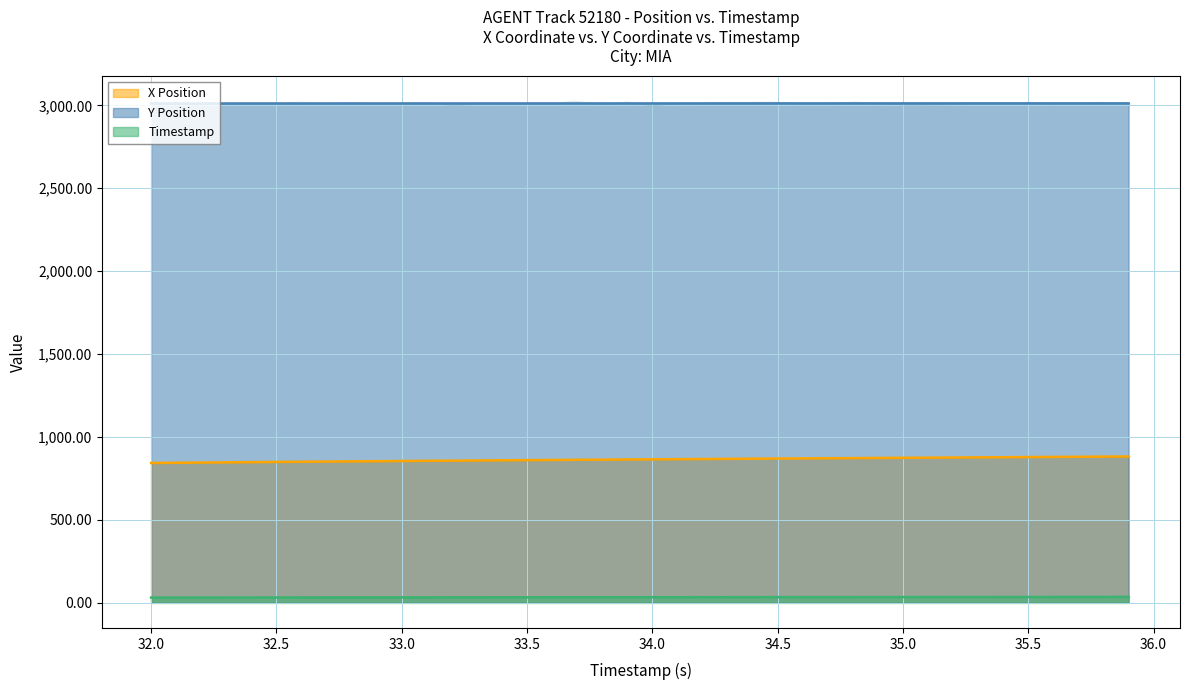

The value of Timestamp at 34.1 is 34.1. True or false?

True